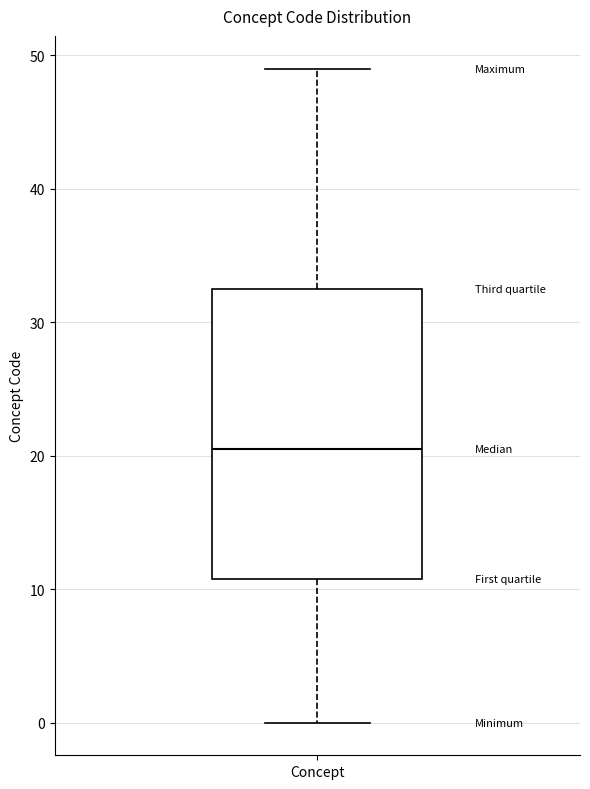

Read this box plot against the y-axis: the position of the median line, the range covered by the box, and the ends of both whiskers. The values are not printed on the chart, so give them approximately, as read against the axis.

median 21, box 11 to 33, whiskers 0 to 49